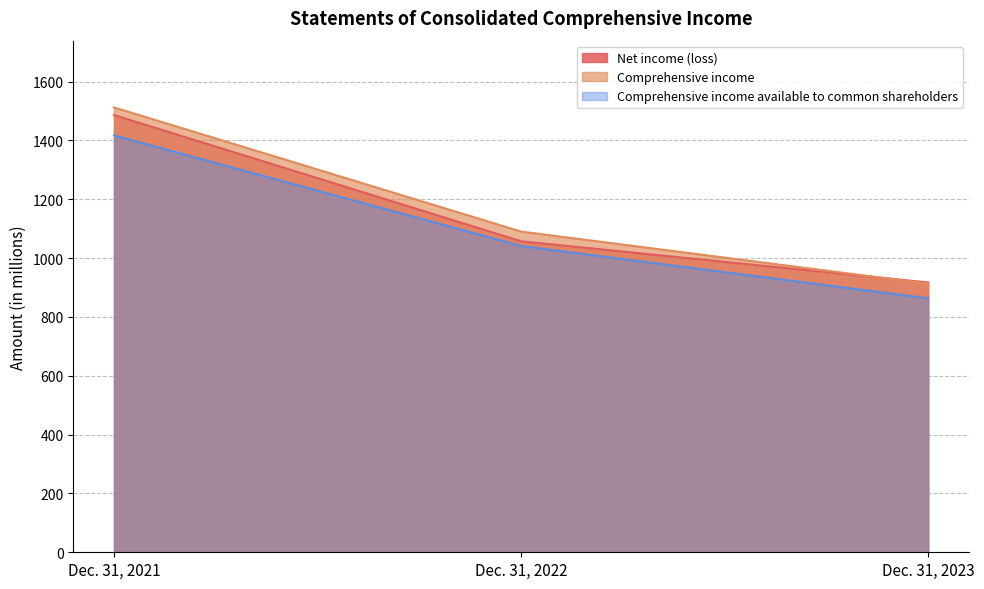

At how many categories does at least one series exceed 965?

2